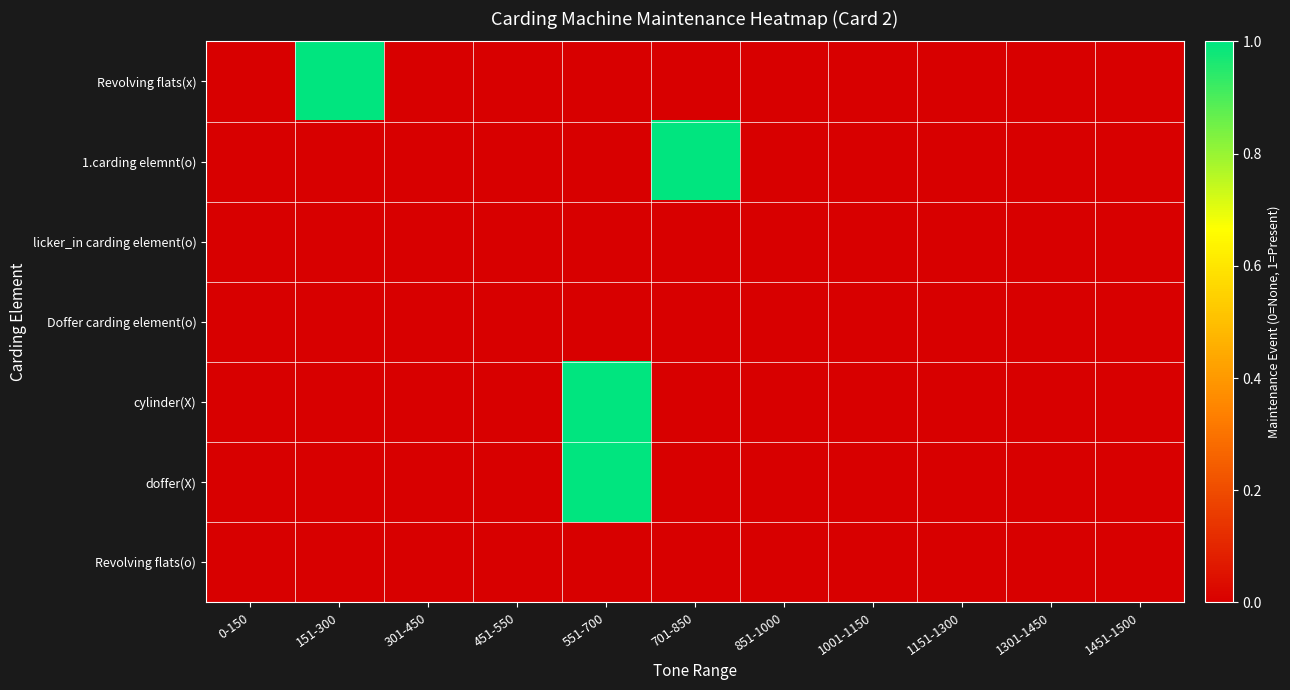

Which series has the largest total across all categories?

Revolving flats(x)